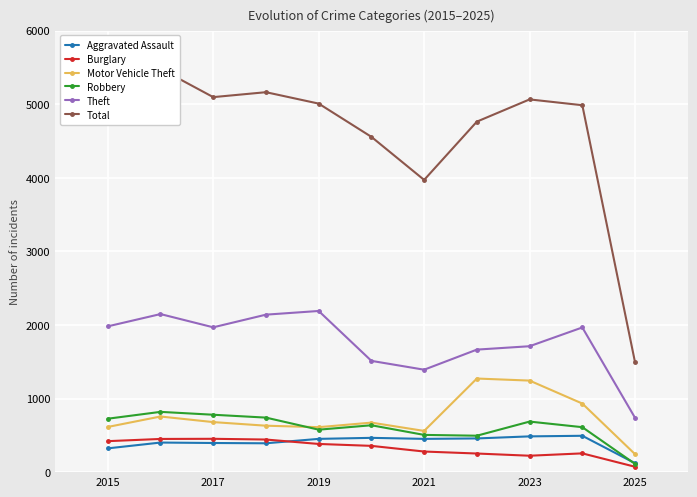

True or false: Robbery has more than 1 points higher than both neighbors.

True